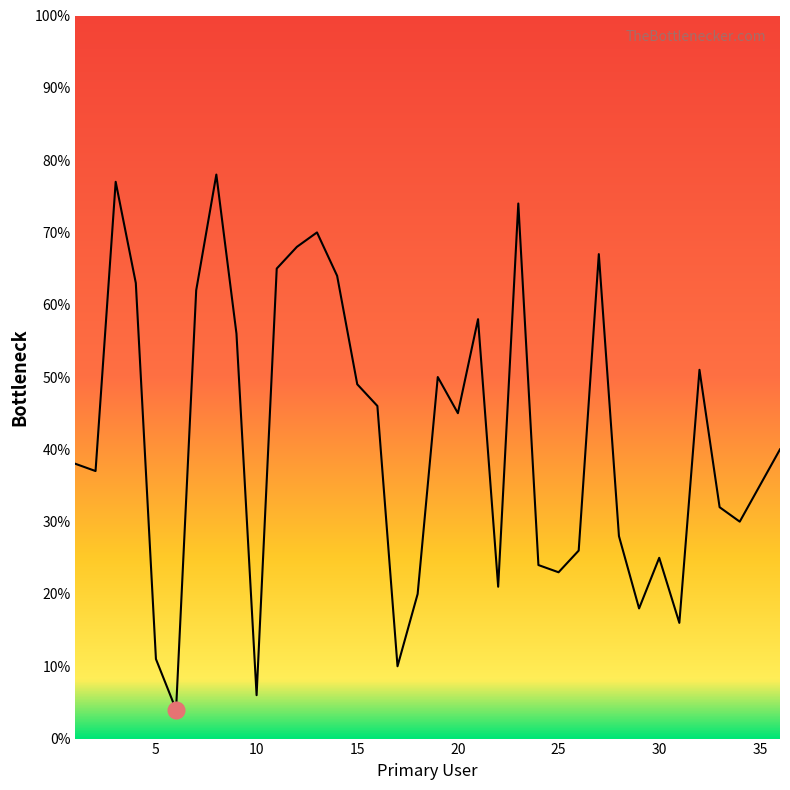

What is the minimum value shown in the chart?

4